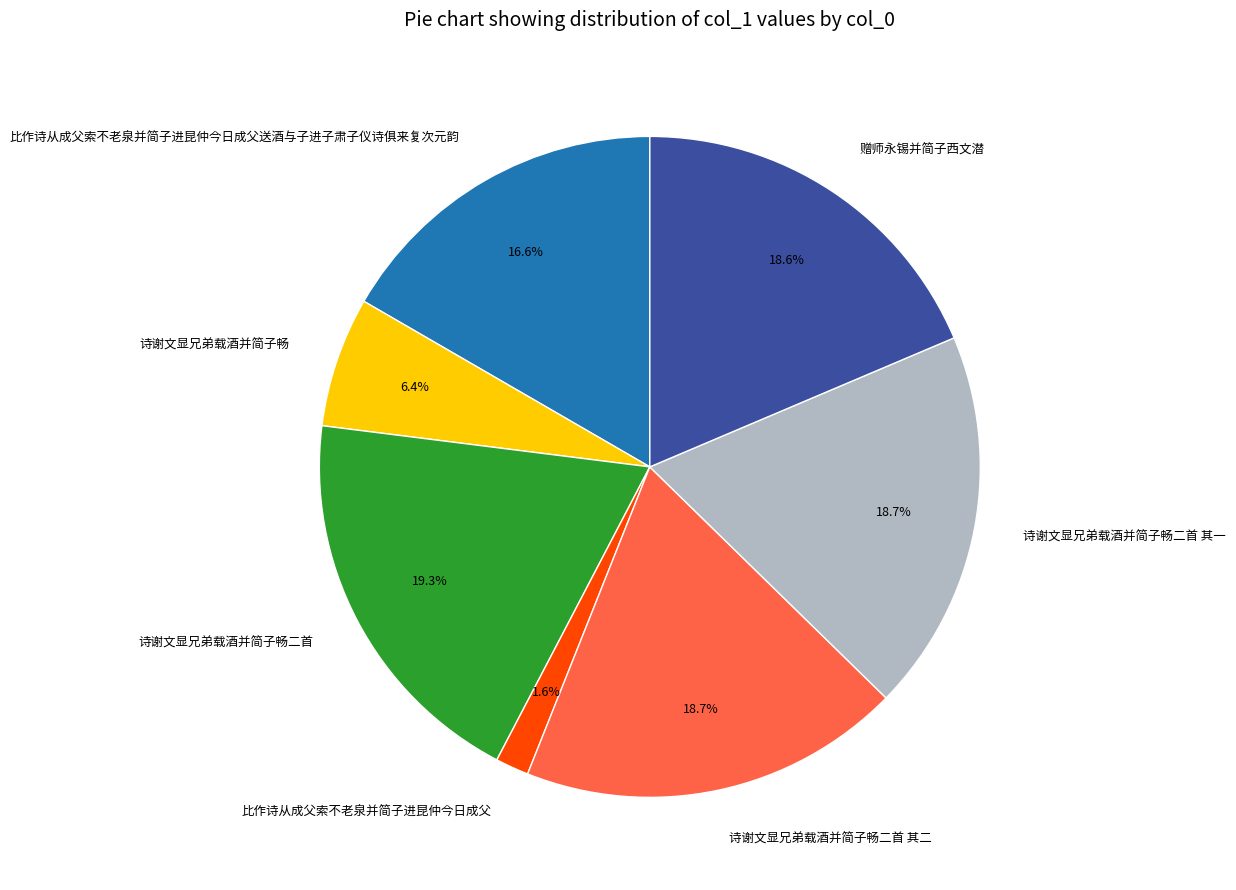

To the nearest percent, what is the difference between the largest and smallest slice percentages?

18%